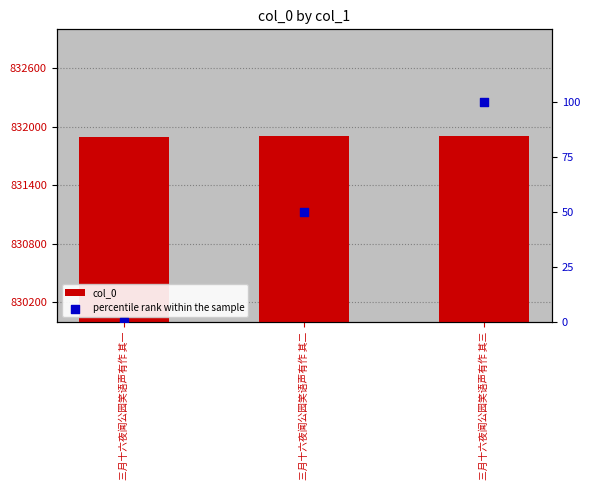

At which category is the sum across all series the highest?

三月十六夜闻公园笑语声有作 其三